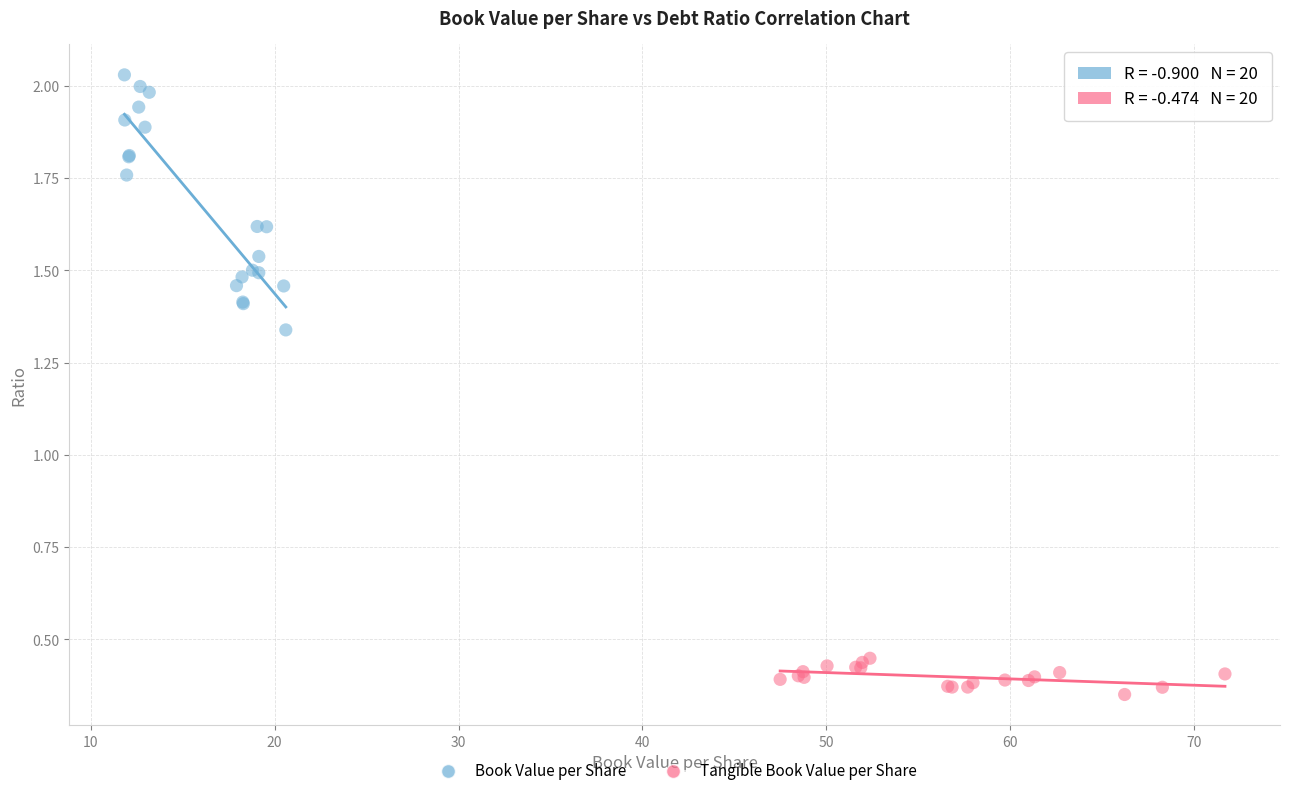

Which series has the widest spread of Y values?

Book Value per Share